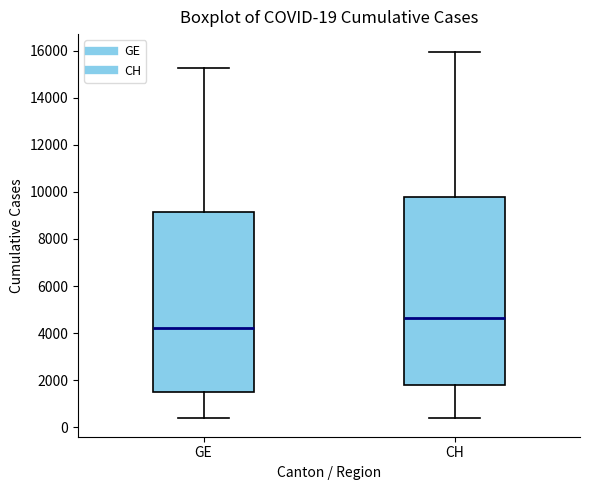

Which box's median line is the lowest?

GE